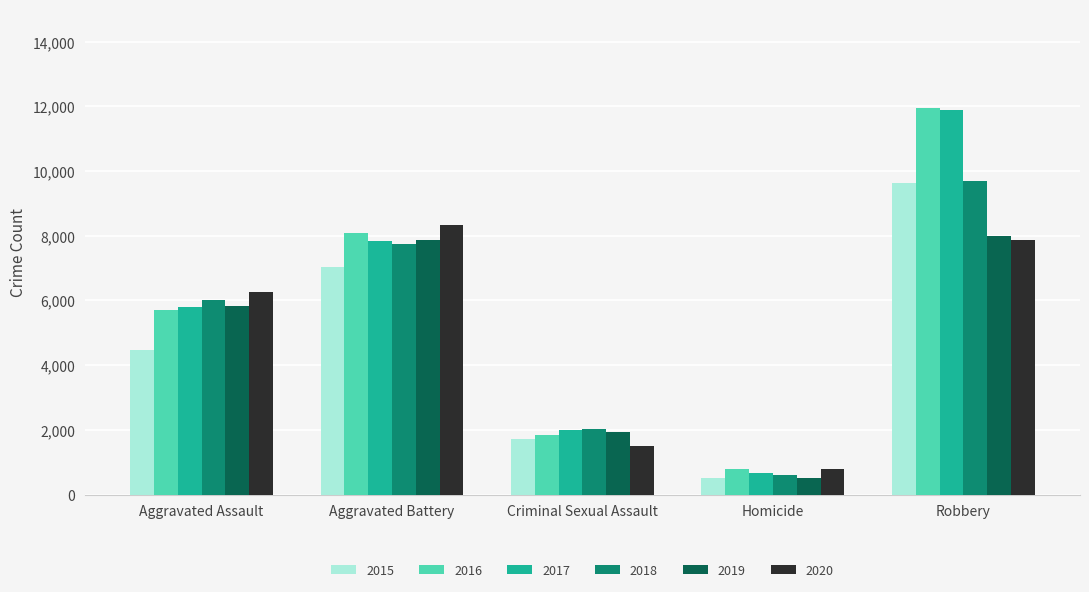

What is the highest value of the 2019 series?

7995